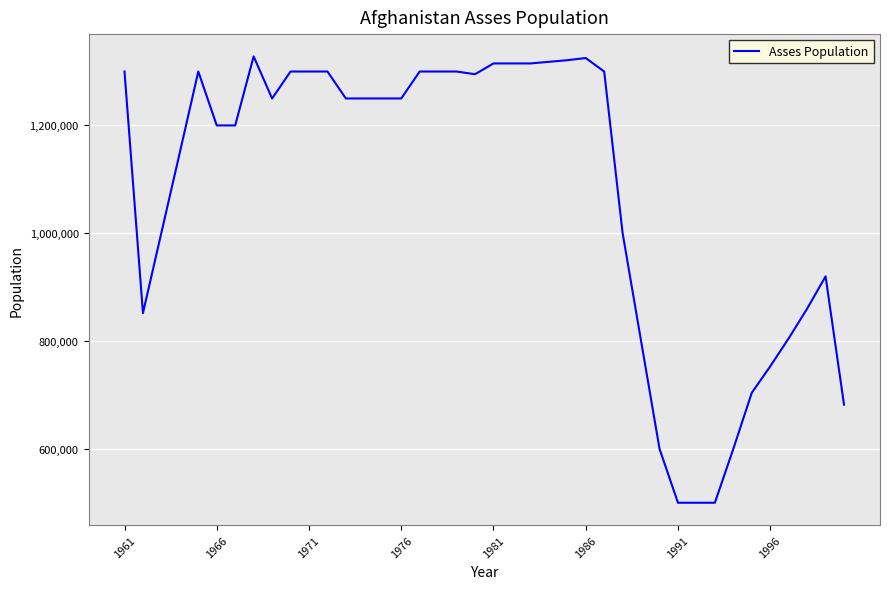

What is the greatest value displayed?

1328000